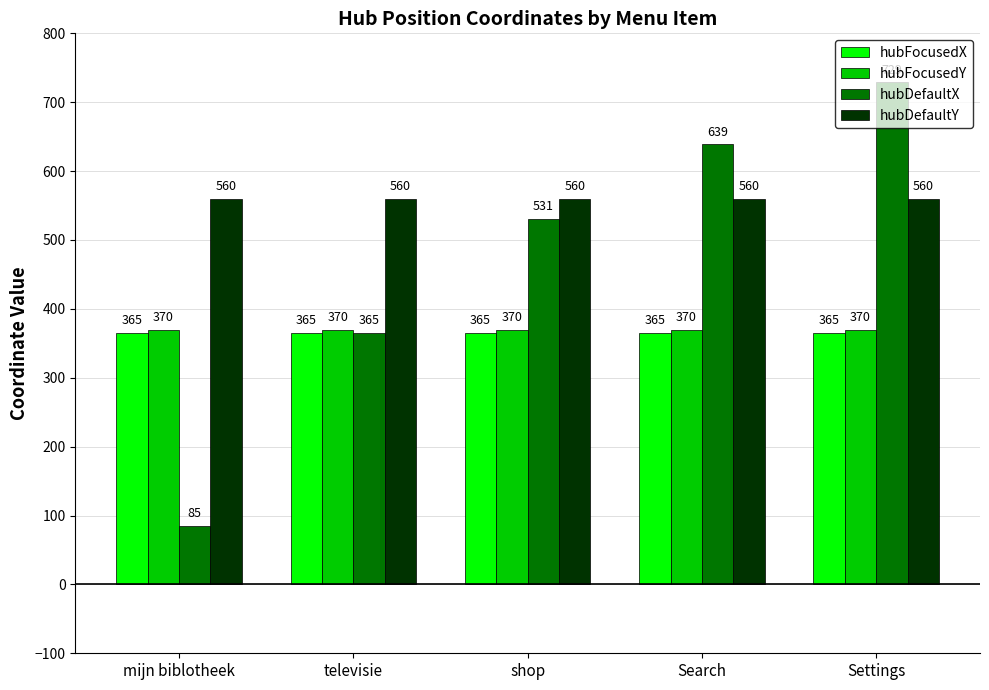

What value does the hubFocusedY series have at televisie?

370